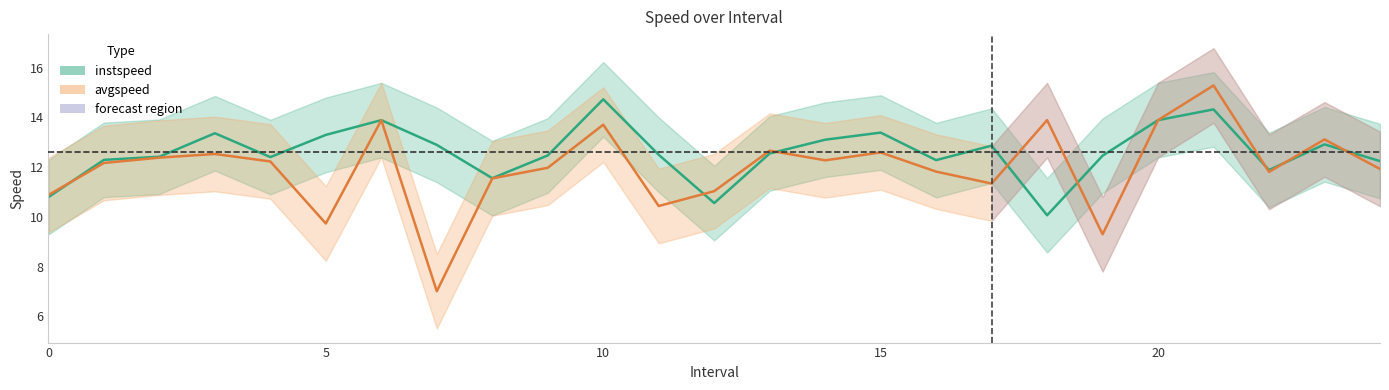

What is the value of the instspeed point at the 3rd from the left?

12.4